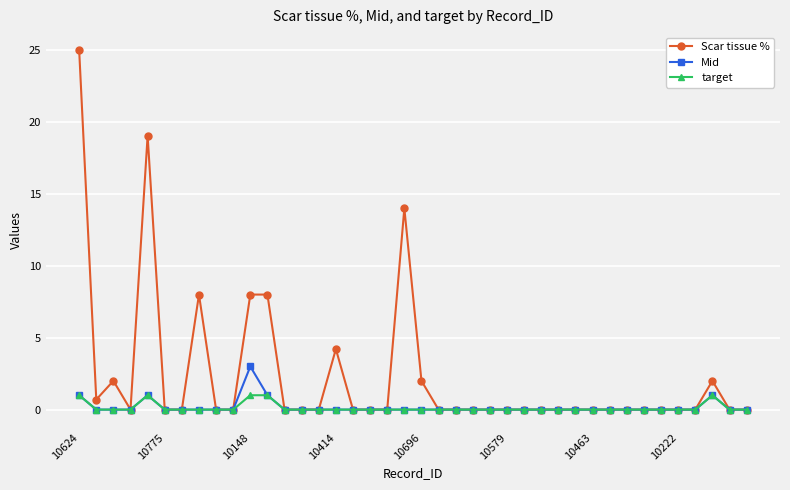

In Mid, how many points are higher than both neighbors (excluding endpoints)?

3